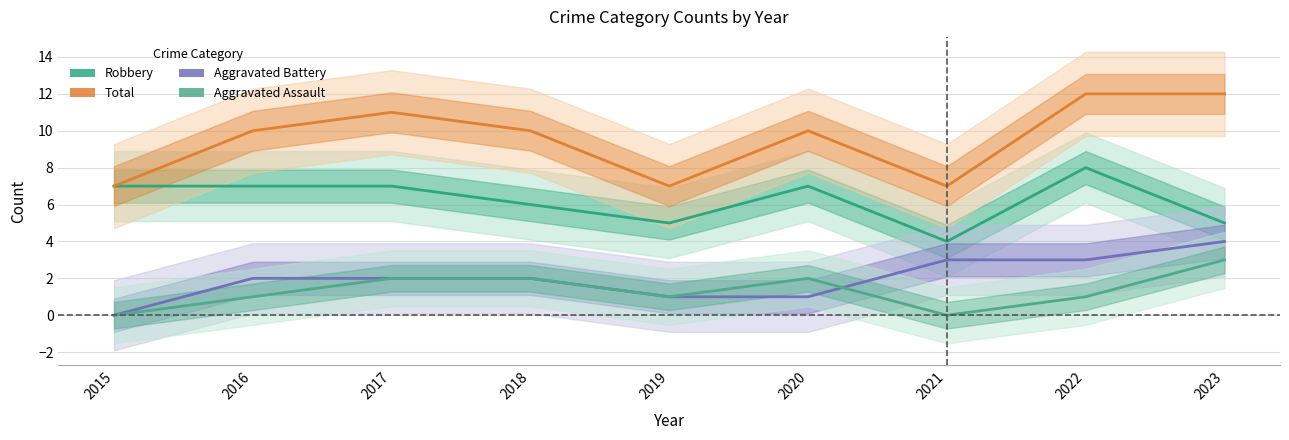

What is the difference between the maximum and second lowest values in the Total series?

5